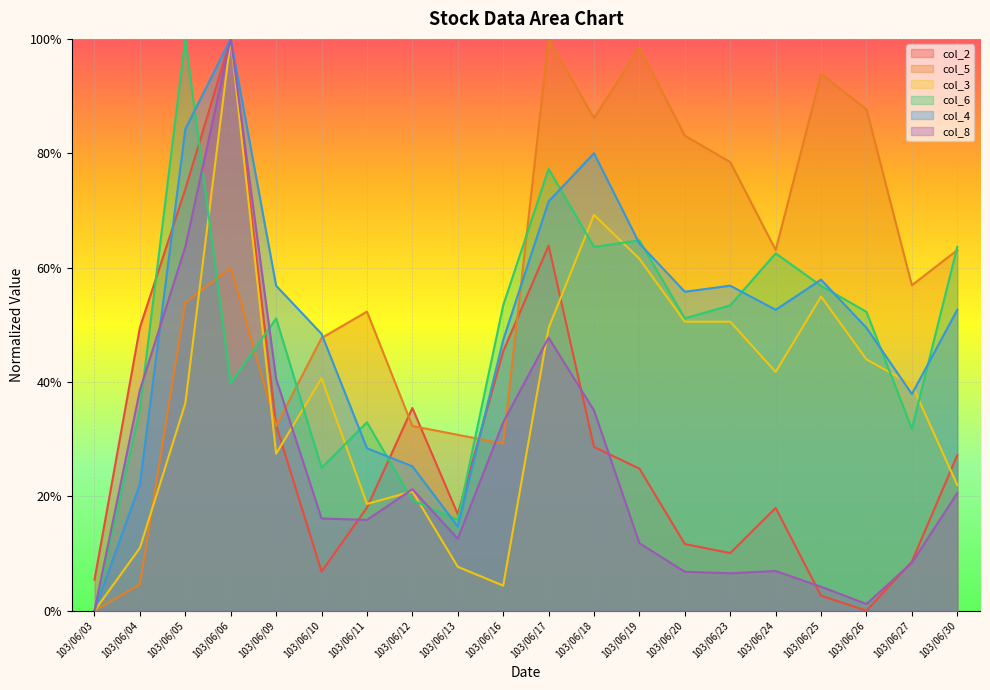

Is it true that col_4 equals 0.4 at 103/06/04?

False